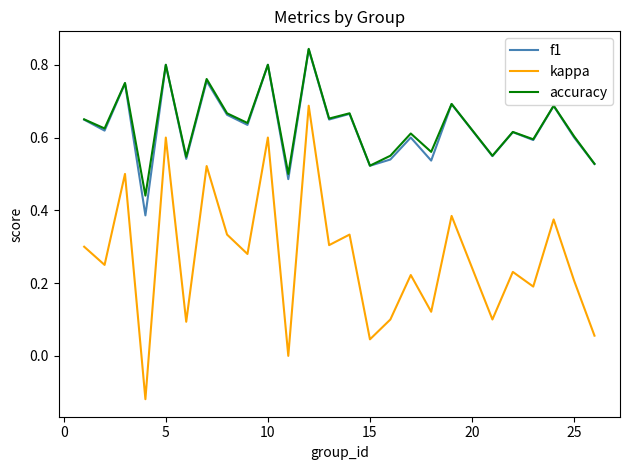

True or false: kappa and f1 intersect in this chart.

False